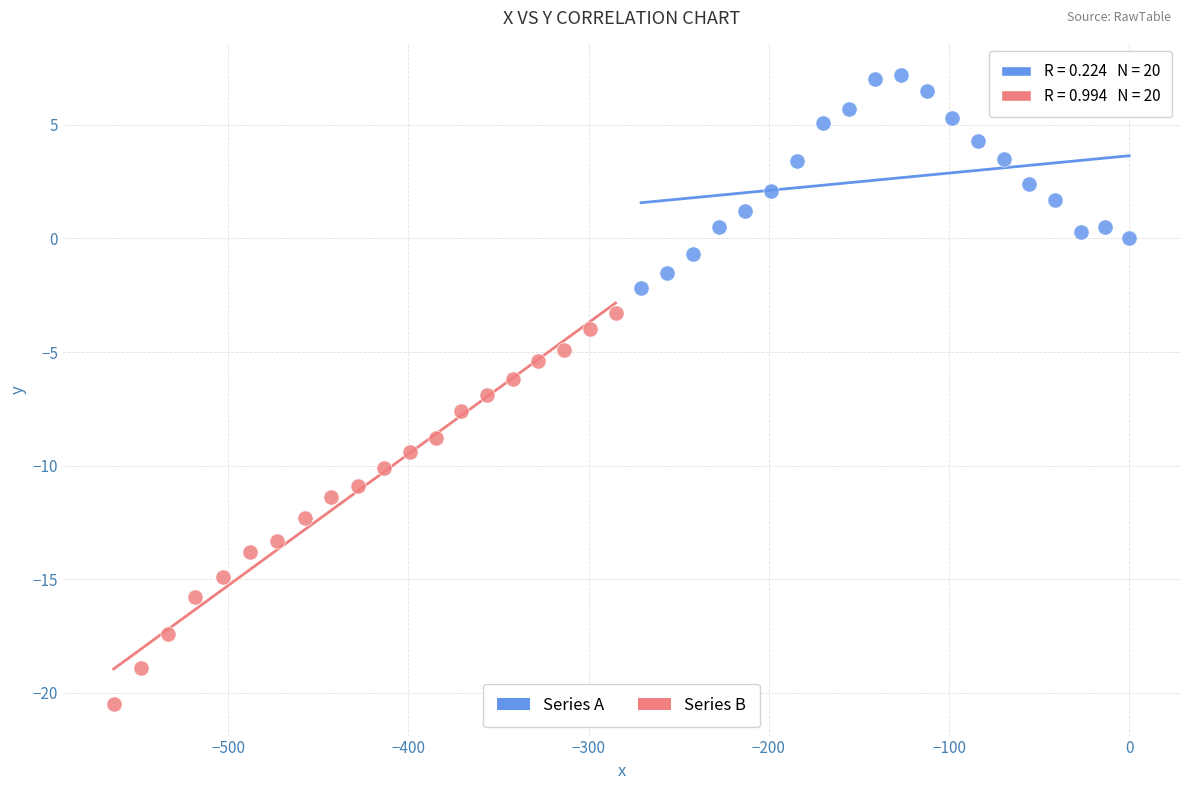

Which series contains the lowest Y value?

Series B